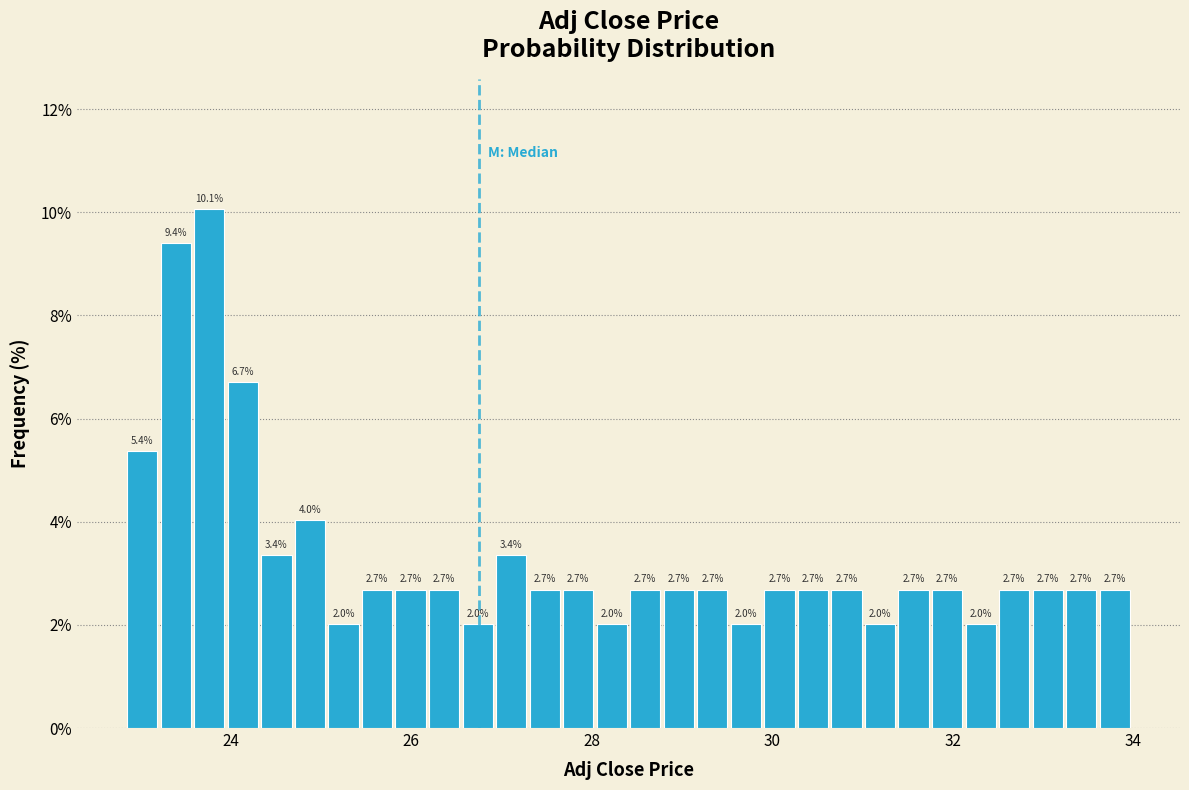

Around what value on the x-axis is the tallest bar? Give the approximate position of its centre, as read against the axis.

23.8